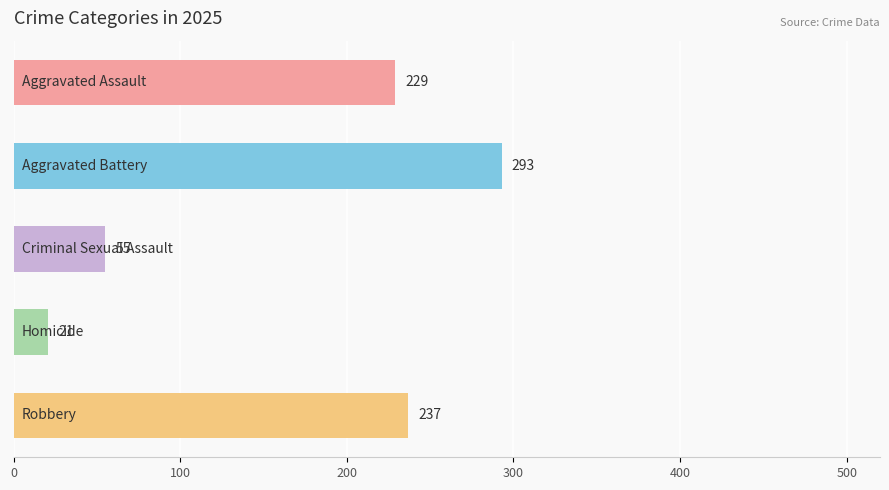

What is the difference between the second highest and second lowest values?

182